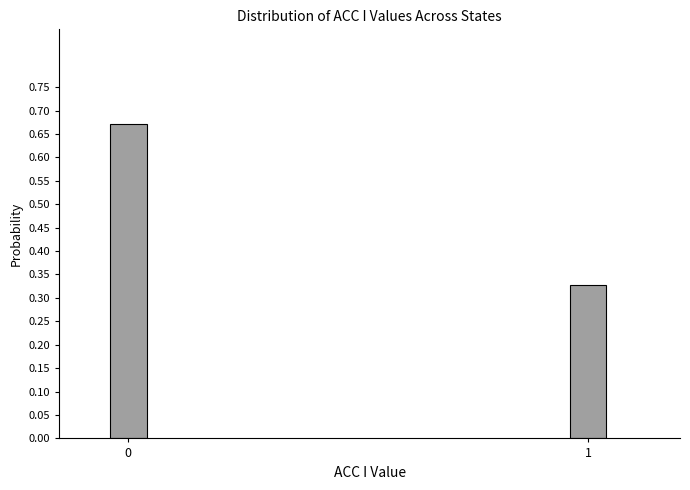

What is the change in value from 0 to 1?

-0.3